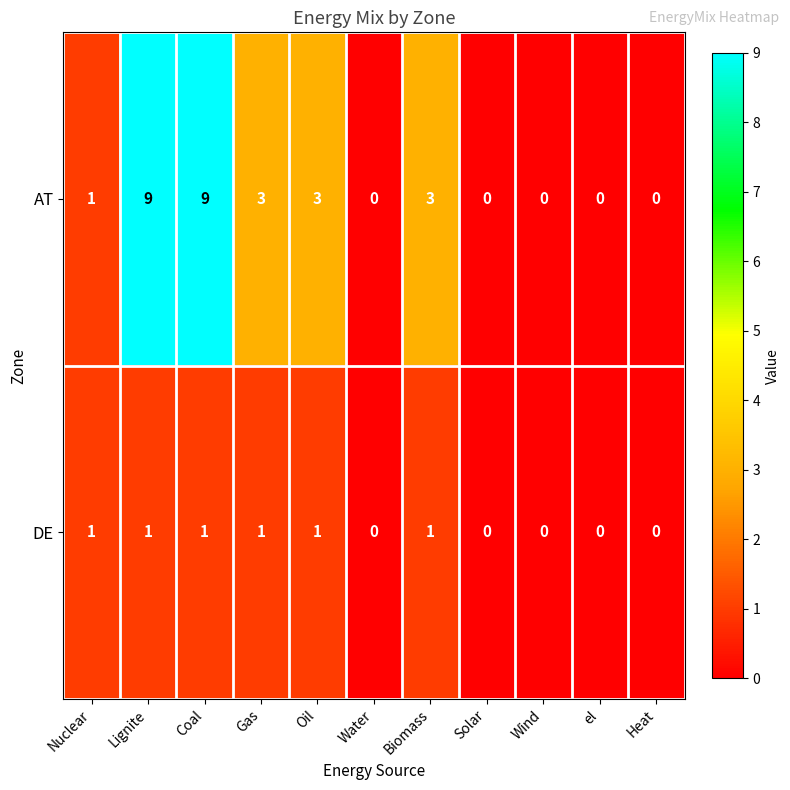

List the series in order of their overall mean, highest first.

AT, DE